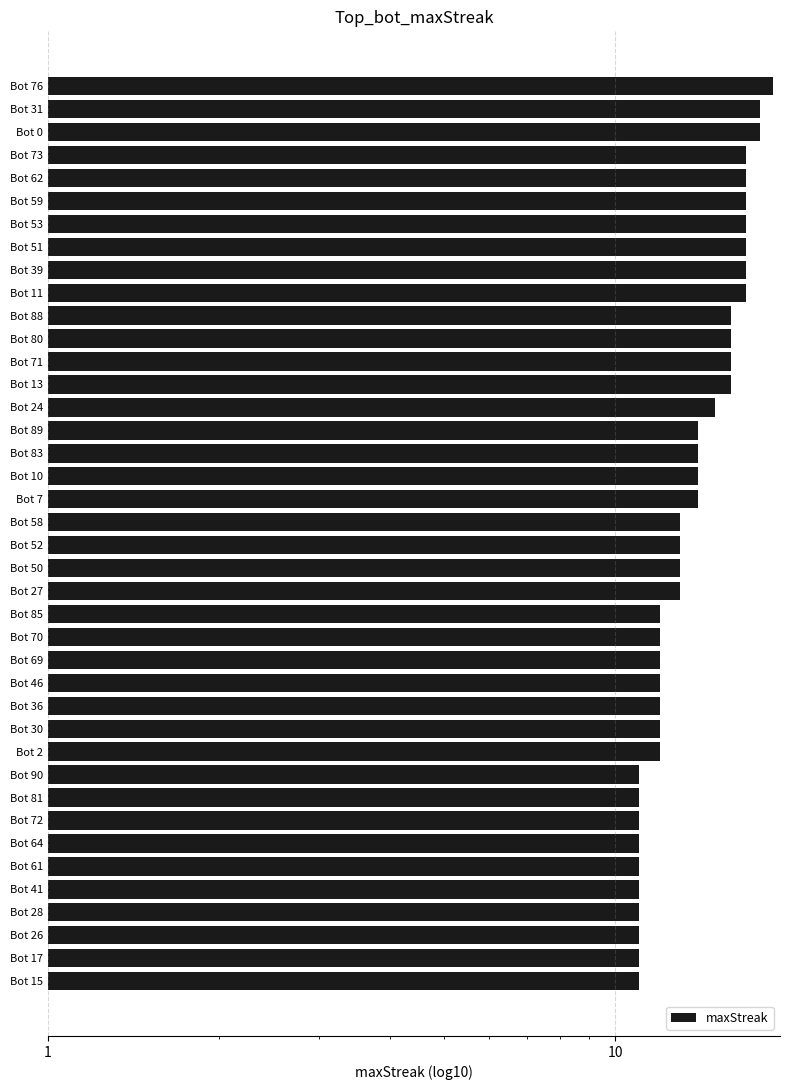

What is the smallest value displayed?

11